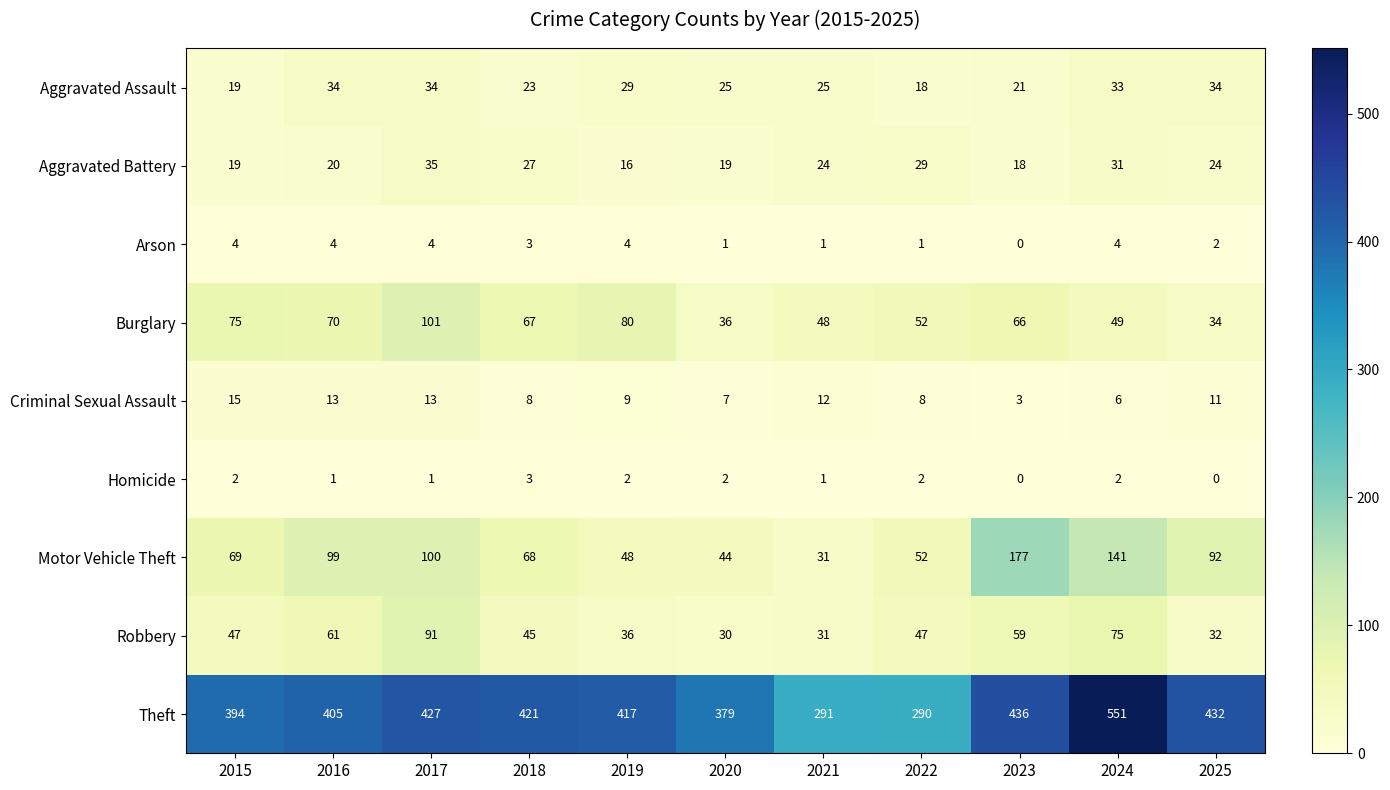

Which series has the largest range (max minus min)?

Theft